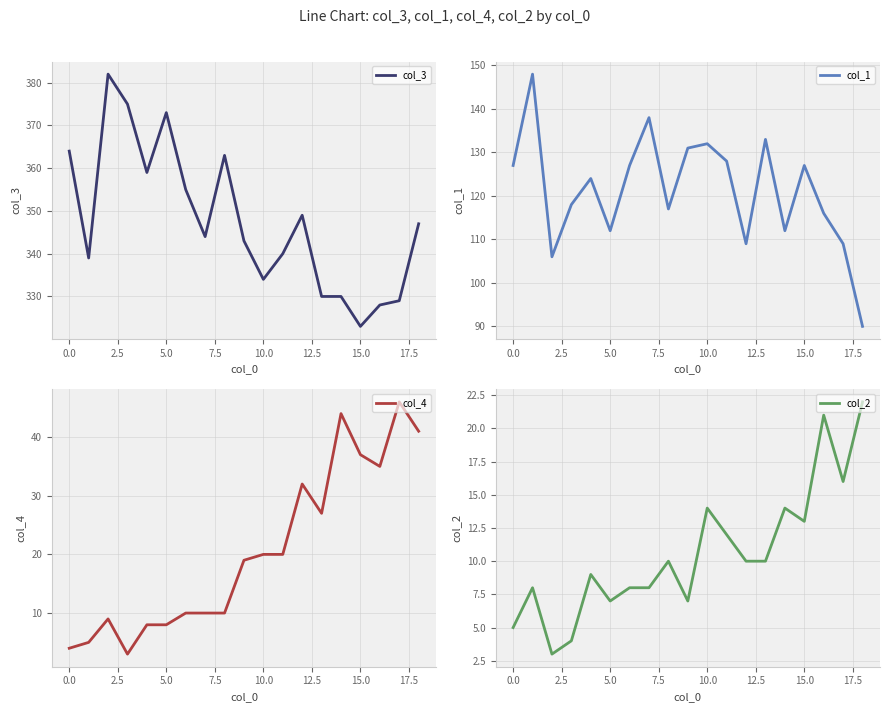

How many lines are shown in the chart?

4